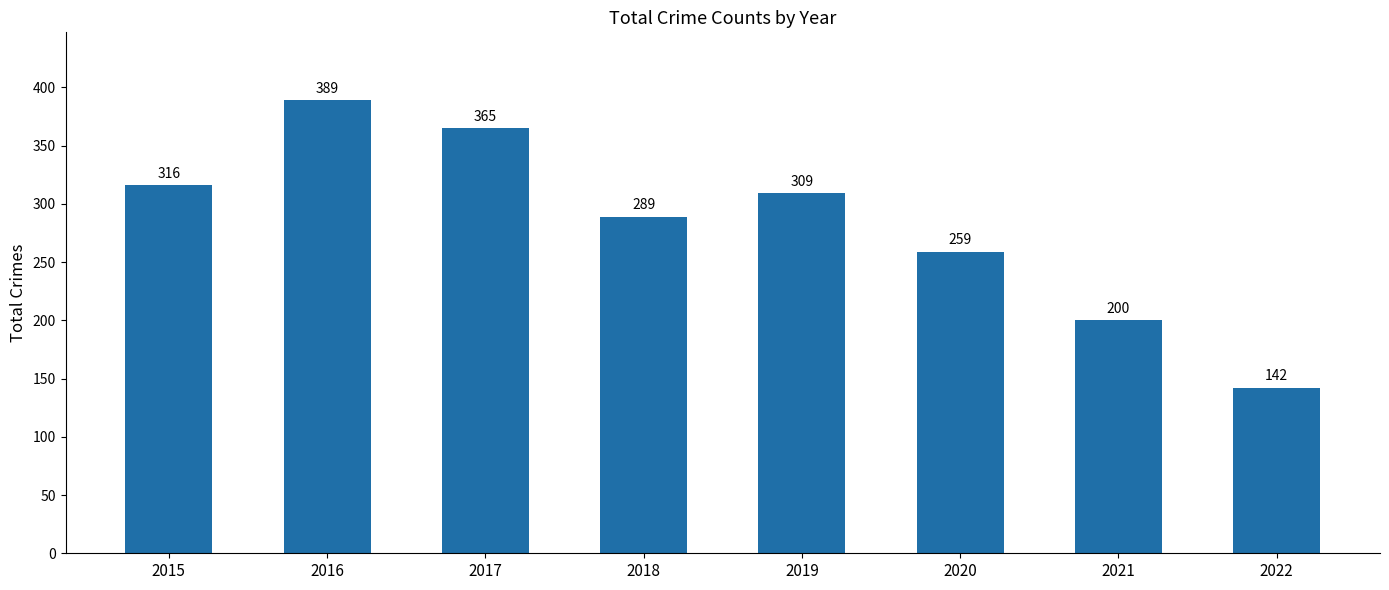

How many bars are there in total?

8